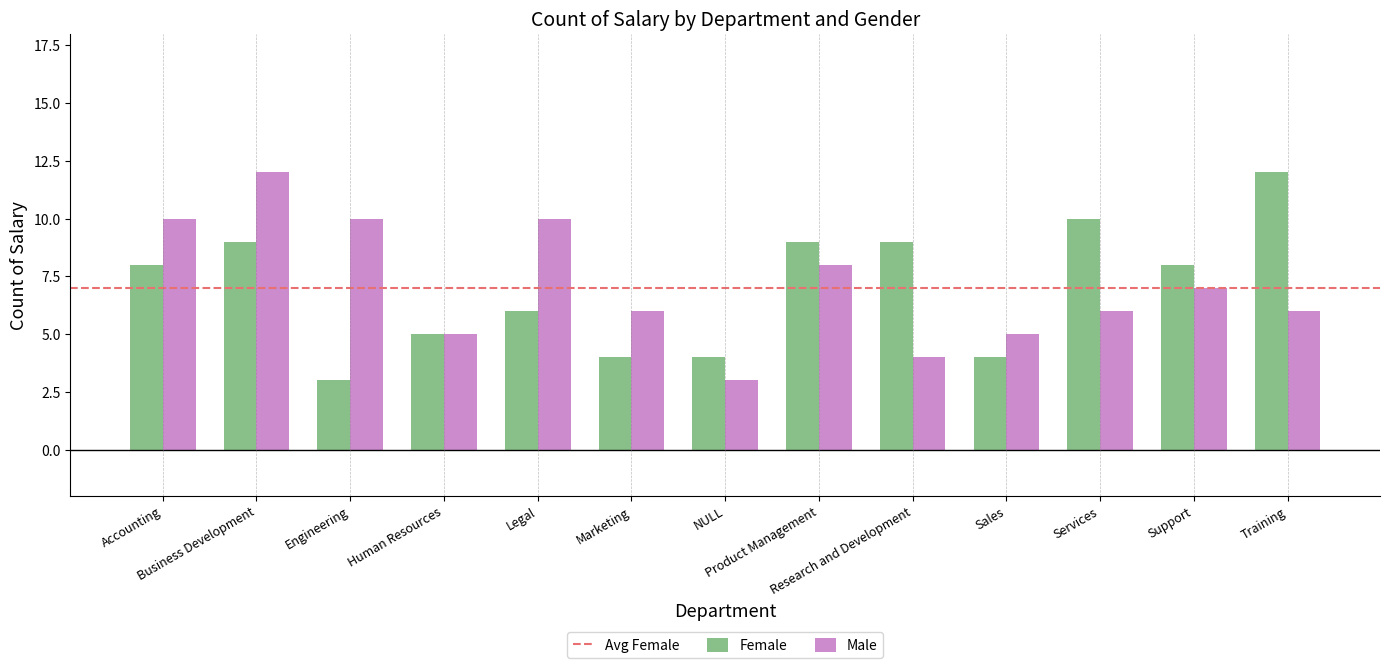

What is the difference between the second highest and second lowest values in the Male series?

6